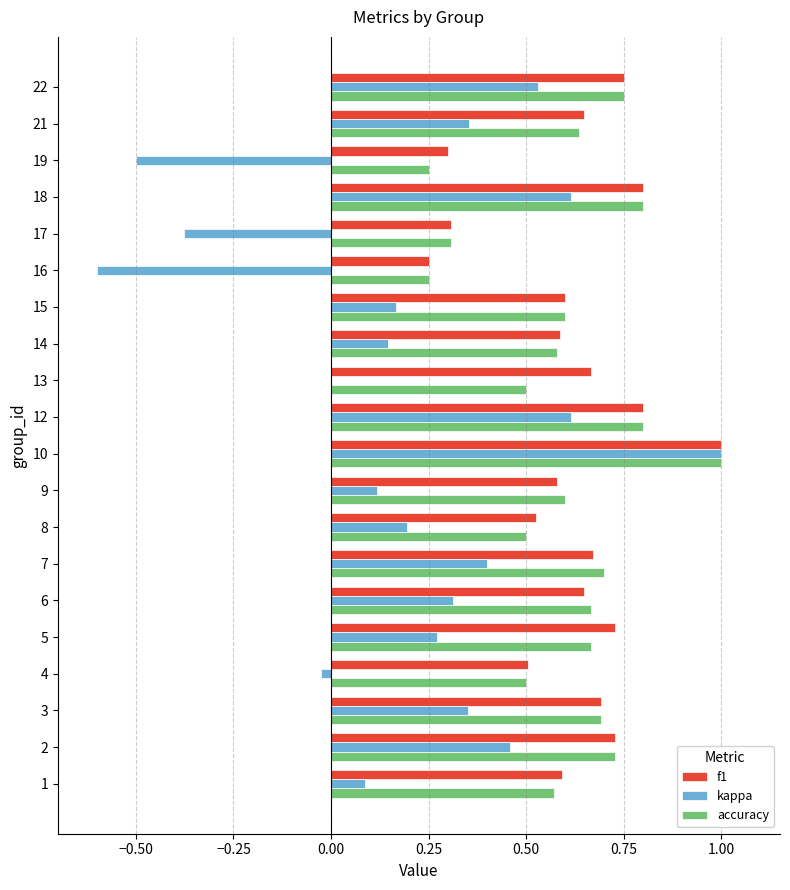

The f1 series shows 0.6 at 15. True or false?

True